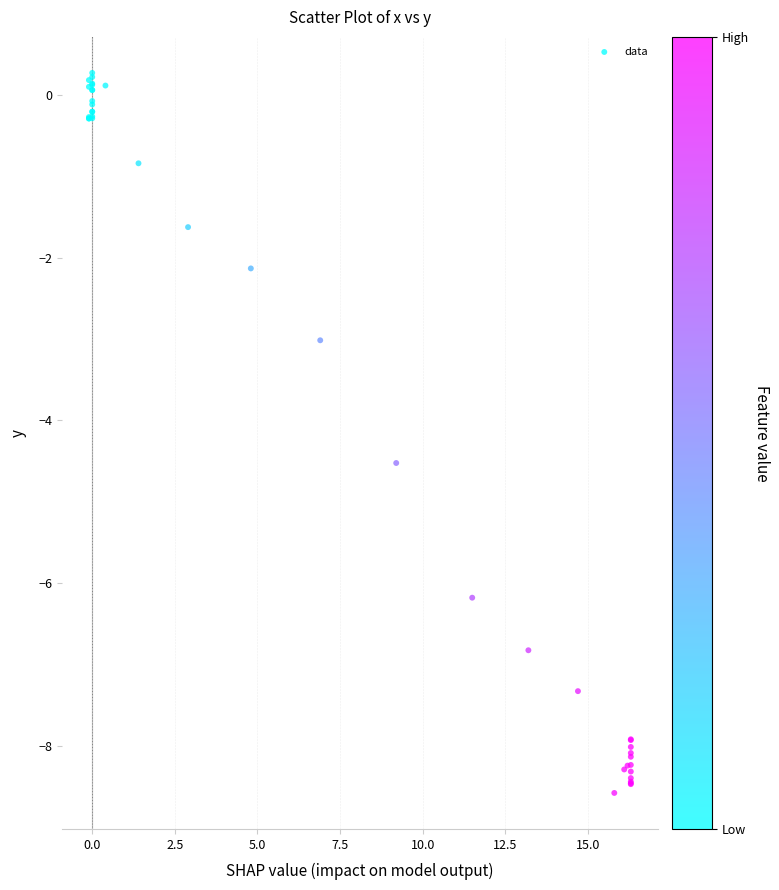

What Y value in the scatter plot is closest to -4?

-4.5